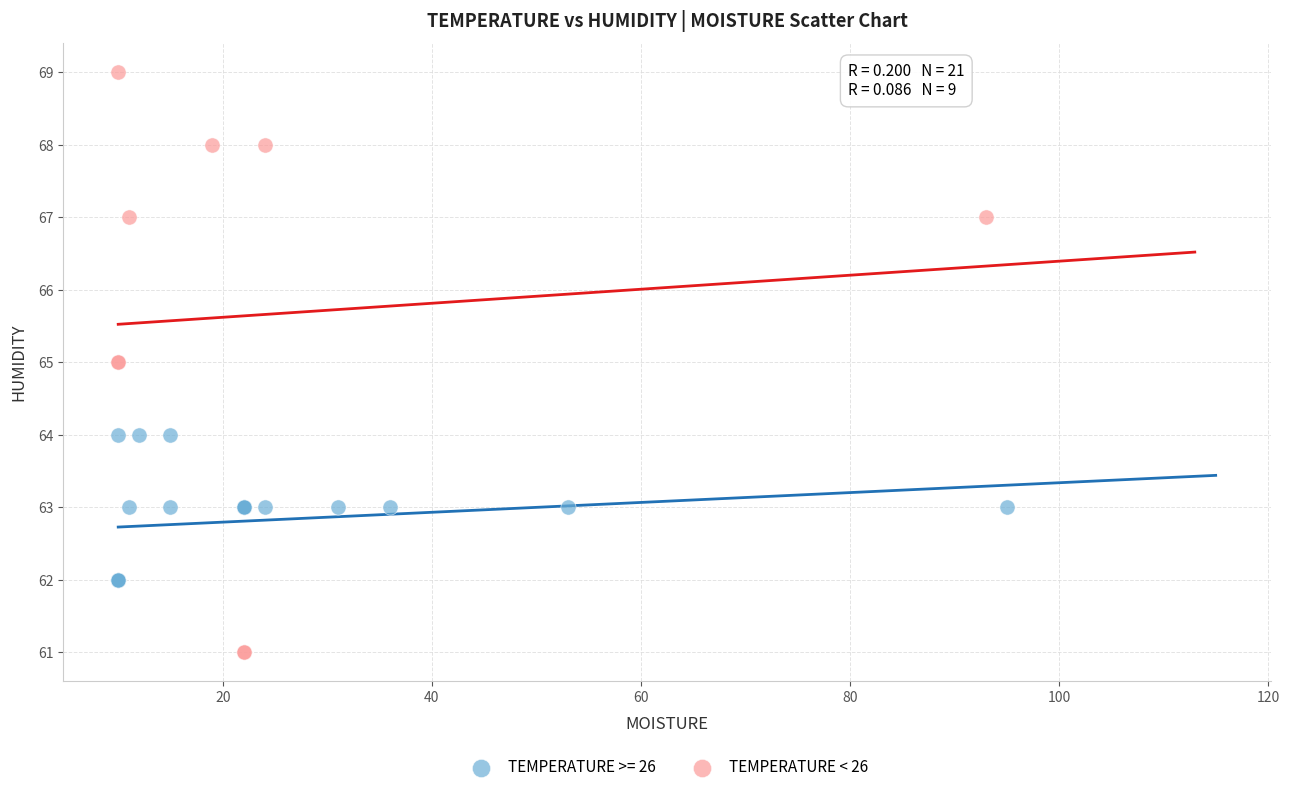

Which series reaches the minimum Y coordinate?

TEMPERATURE < 26